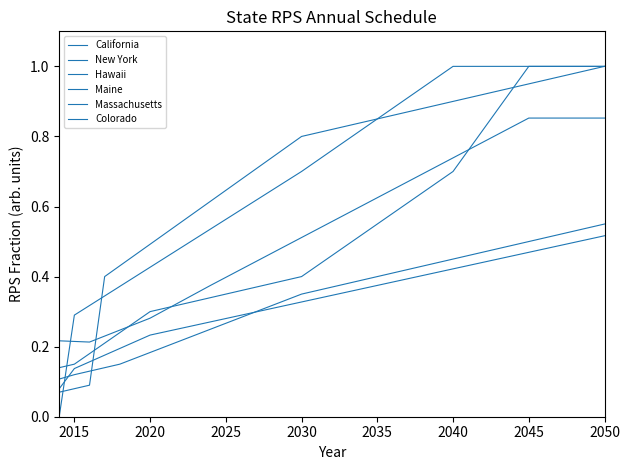

How many lines are shown in the chart?

6